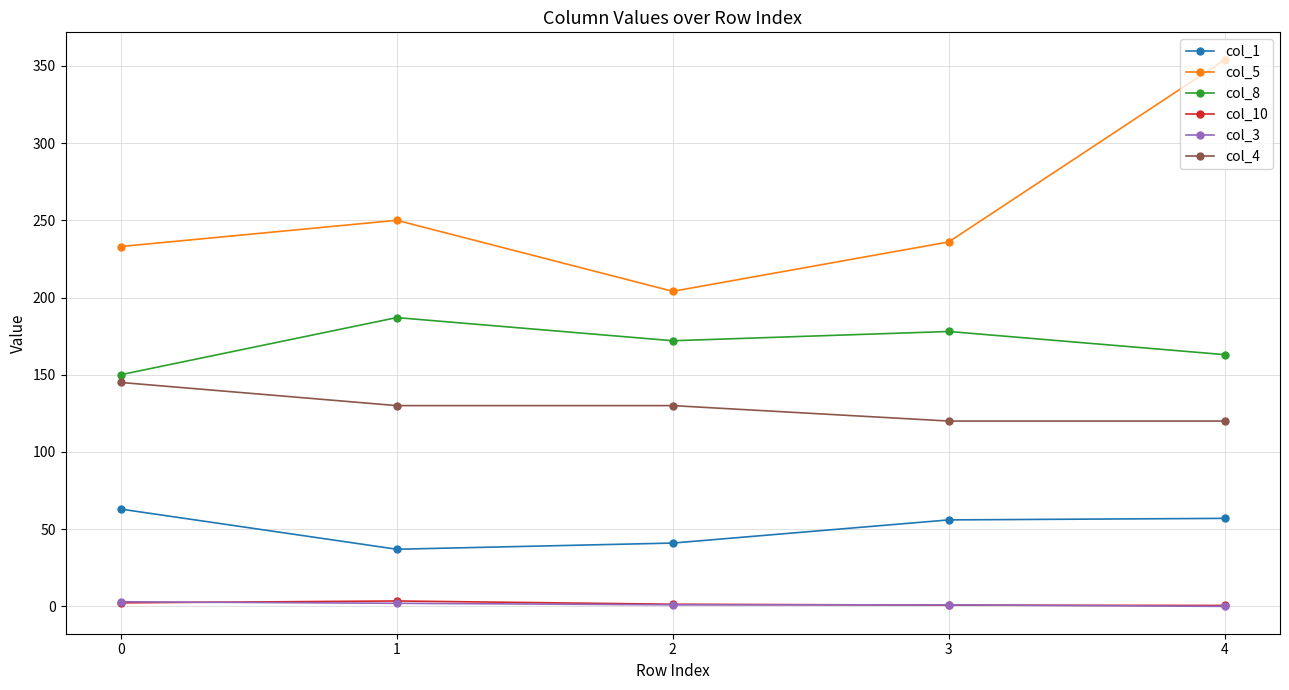

True or false: col_8 and col_3 cross at least once.

False